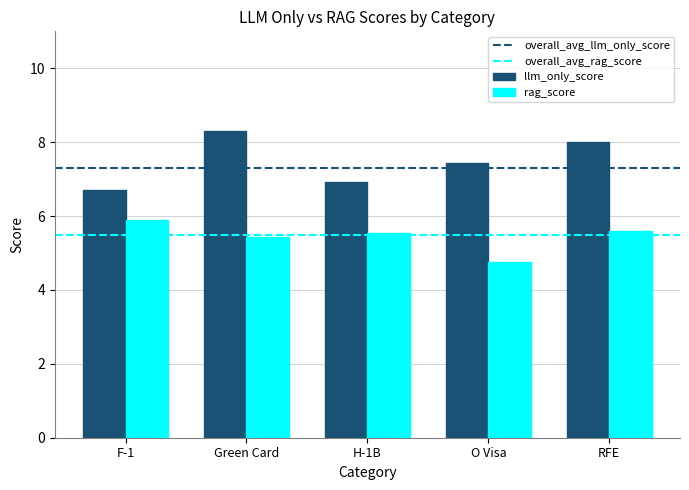

Rank the categories by llm_only_score value from lowest to highest.

F-1, H-1B, O Visa, RFE, Green Card